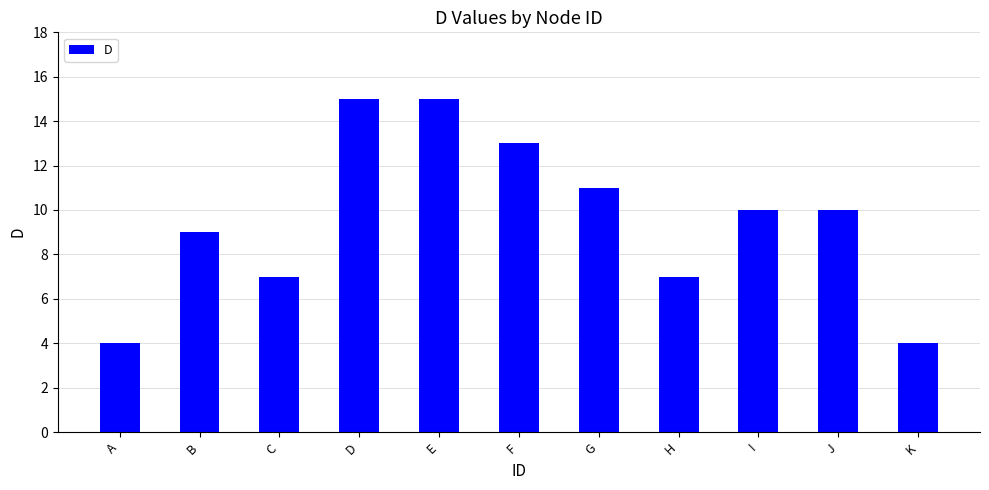

Between D and A, which is larger?

D